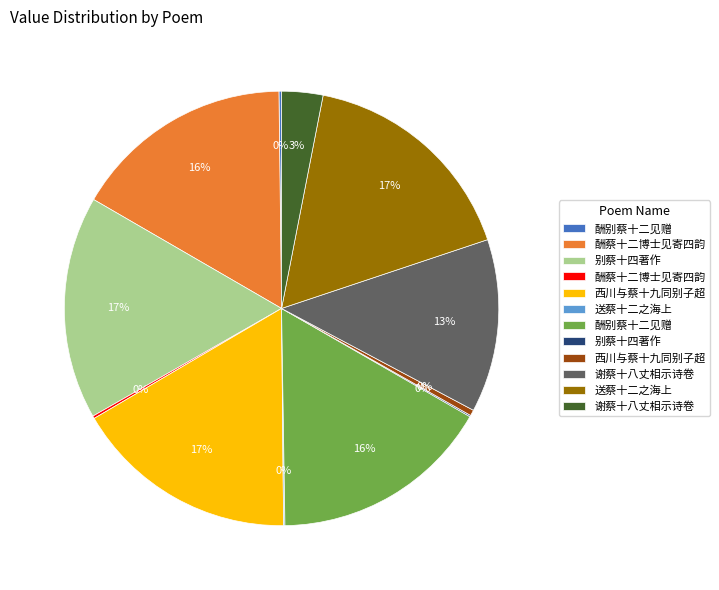

To the nearest percent, what is the average slice percentage?

8%